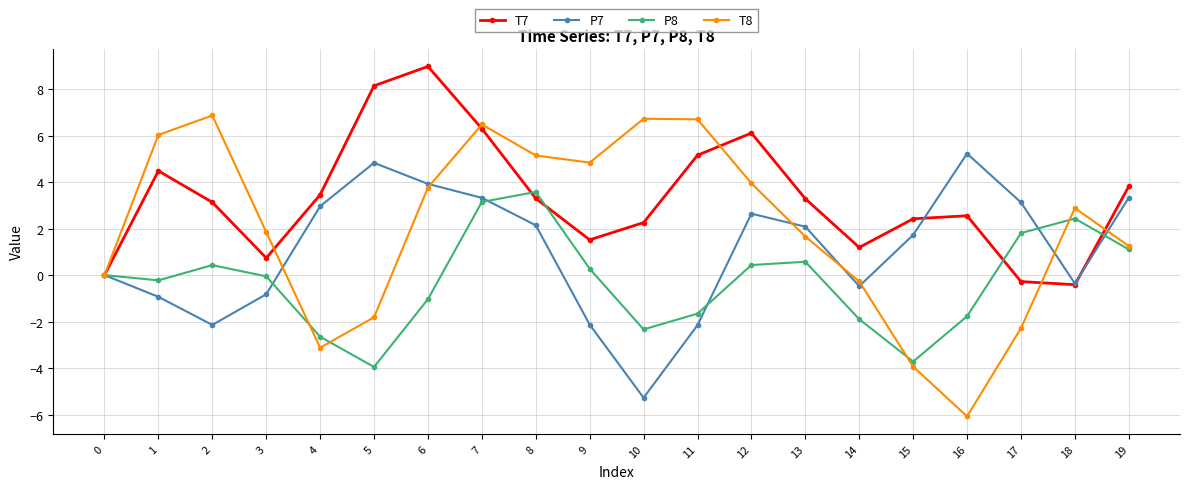

Between 13 and 17, which series saw the biggest shift?

T8